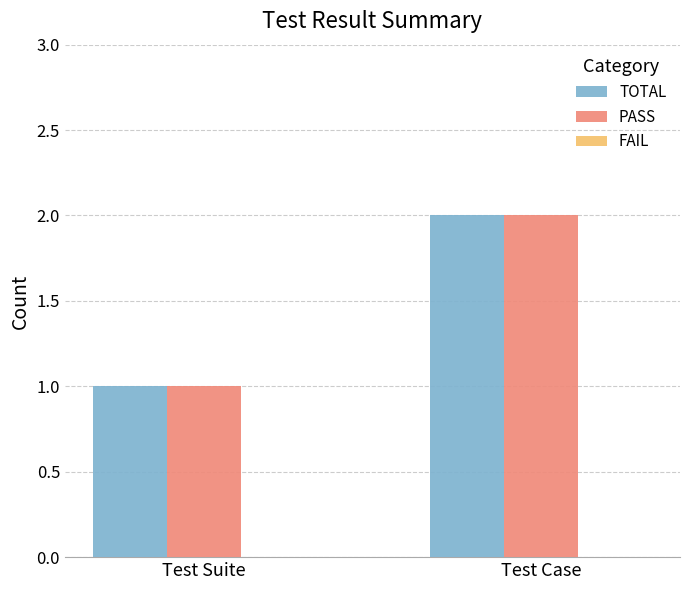

List the labels in order of TOTAL value, largest first.

Test Case, Test Suite